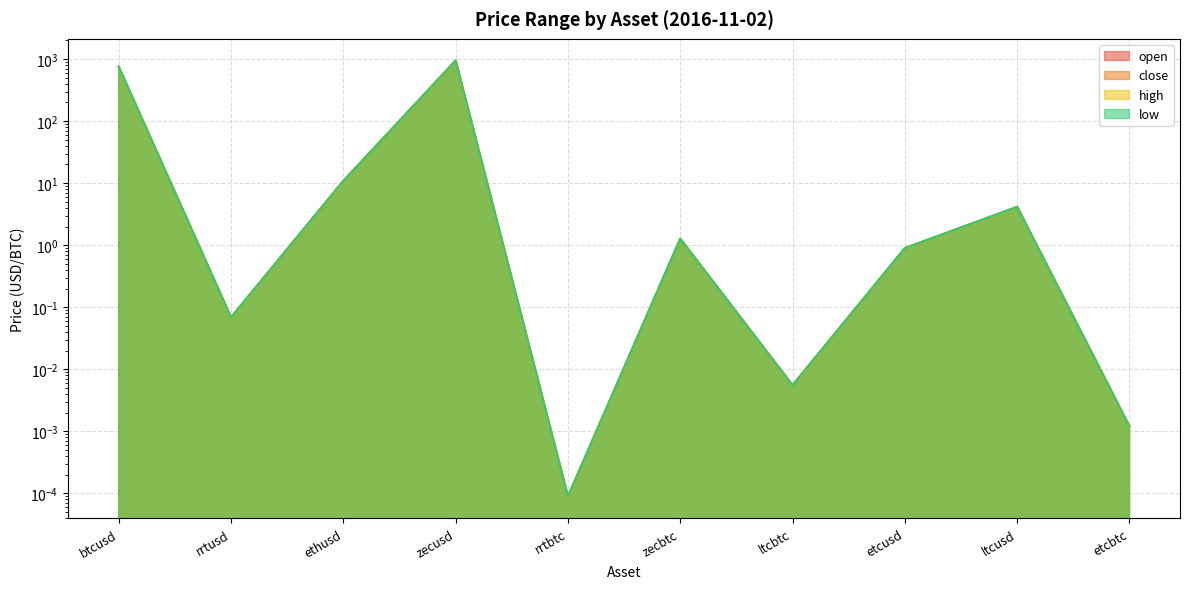

What is the difference between the second highest and second lowest values in the high series?

751.5